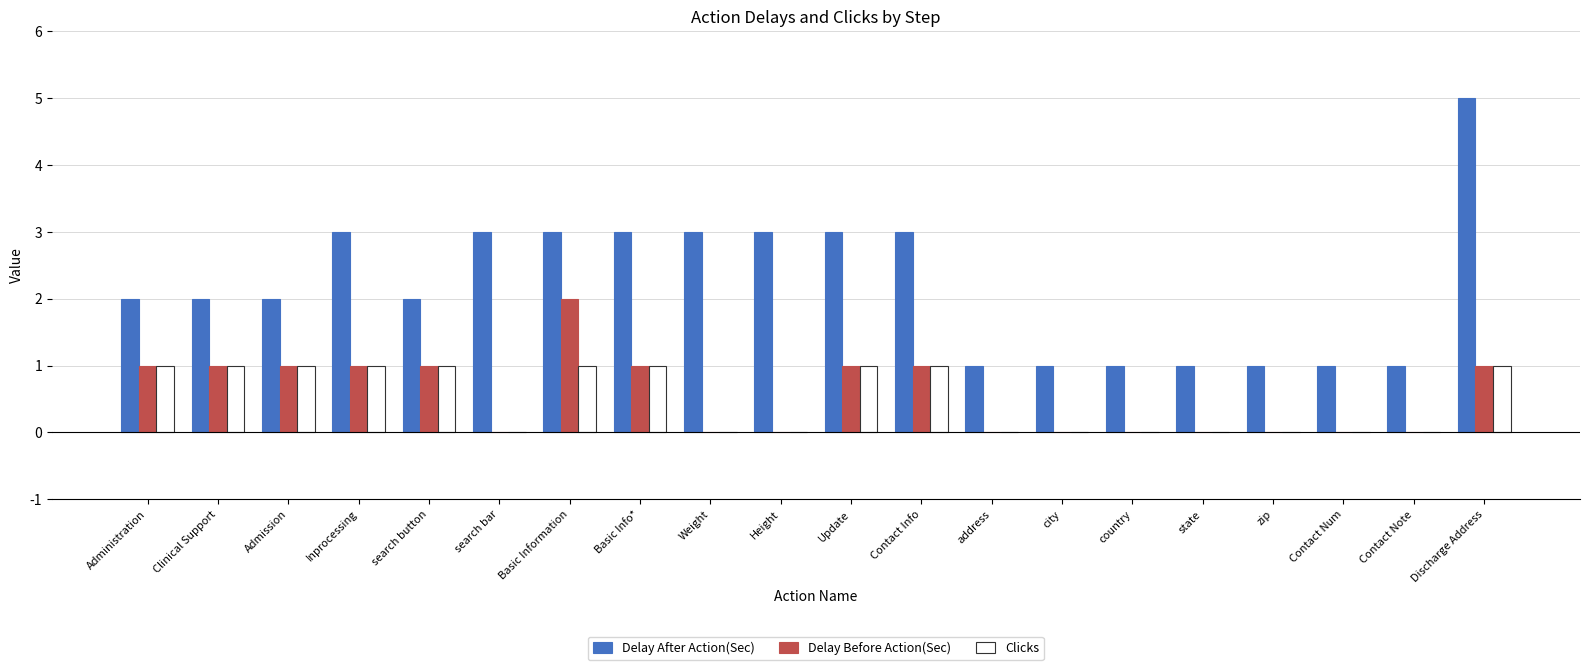

Which series has the largest total across all categories?

Delay After Action(Sec)